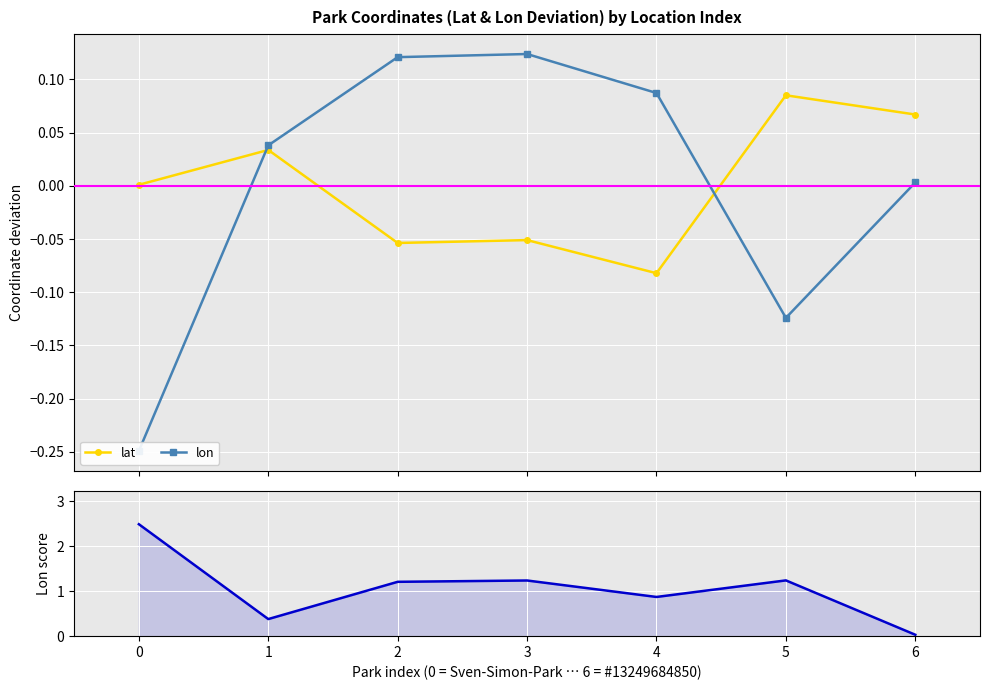

Reading left to right, extract all data points from this chart.

lat: 0=0.0	1=0.0	2=-0.1	3=-0.1	4=-0.1	5=0.1	6=0.1
lon: 0=-0.2	1=0.0	2=0.1	3=0.1	4=0.1	5=-0.1	6=0.0
|lon deviation| × 10: 0=2.5	1=0.4	2=1.2	3=1.2	4=0.9	5=1.2	6=0.0